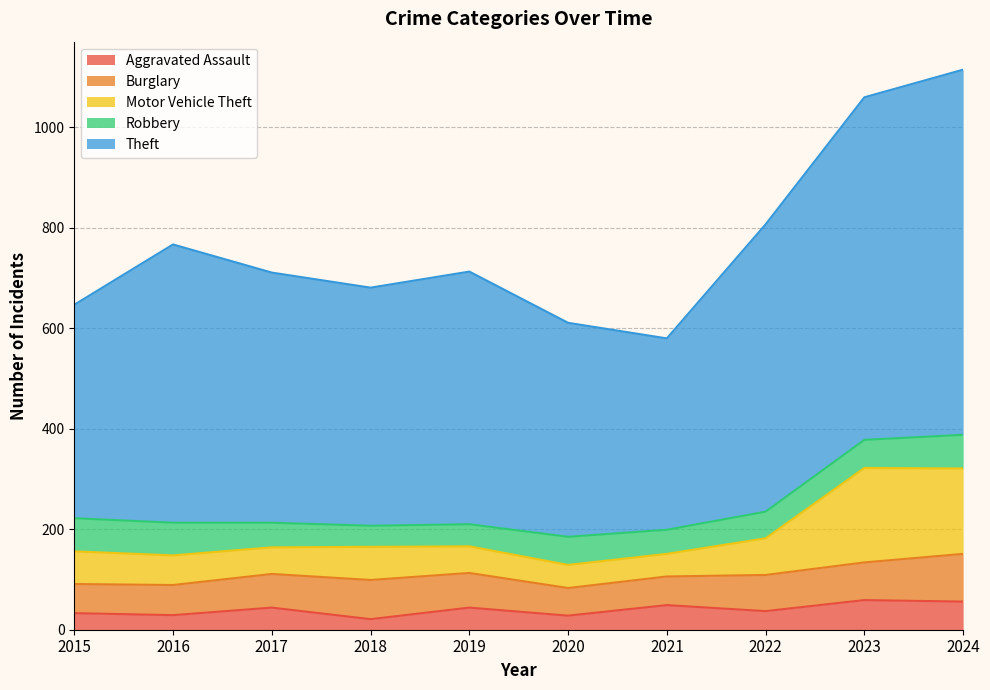

List the labels in order of Theft value, largest first.

2024, 2023, 2022, 2016, 2019, 2017, 2018, 2015, 2020, 2021